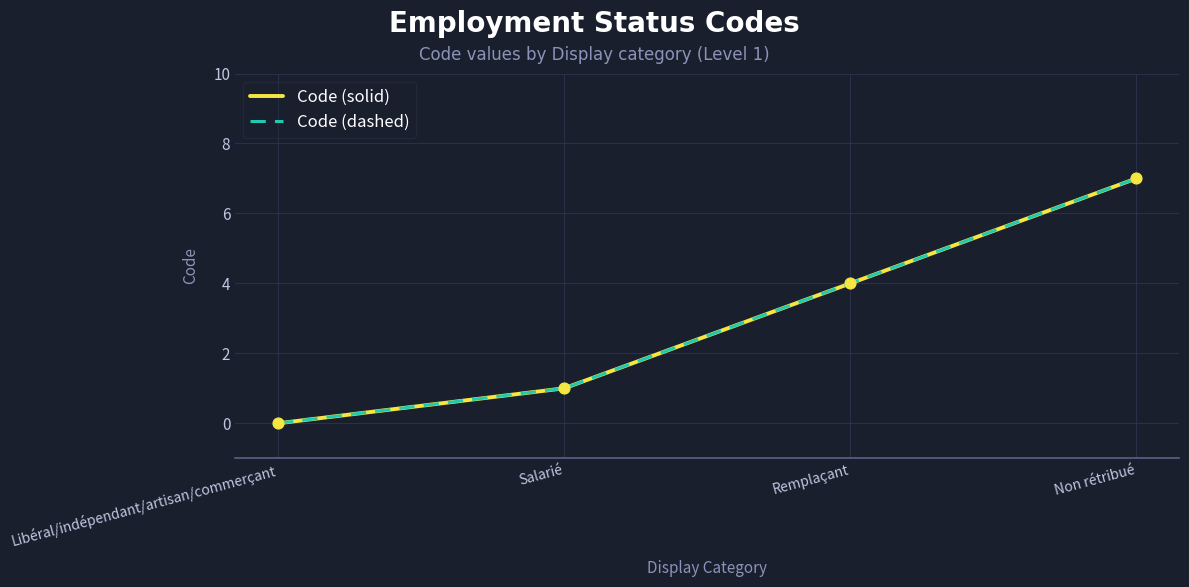

Is the value of Code (solid) at Libéral/indépendant/artisan/commerçant greater than the value of Code (dashed) at Salarié?

No